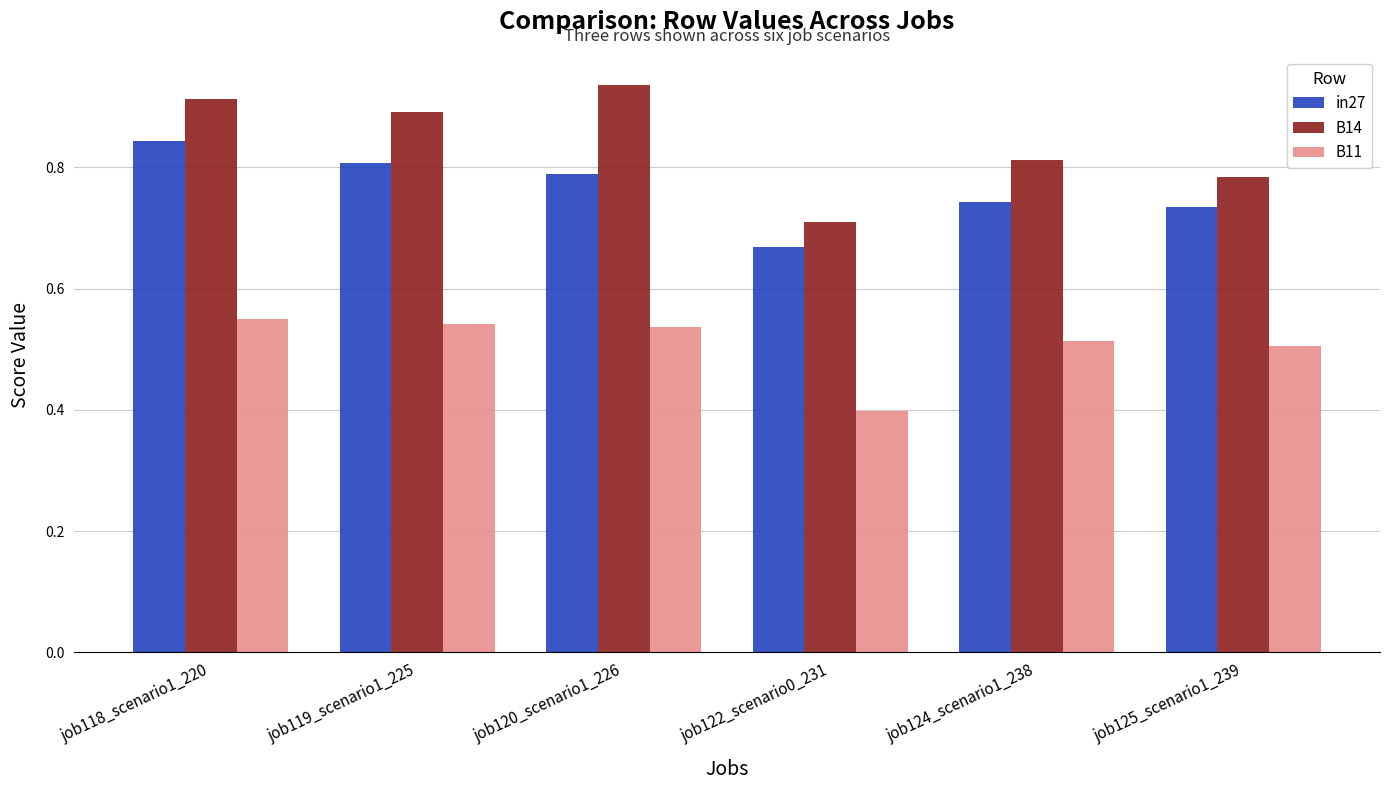

At which label is in27 closest to 0?

job122_scenario0_231